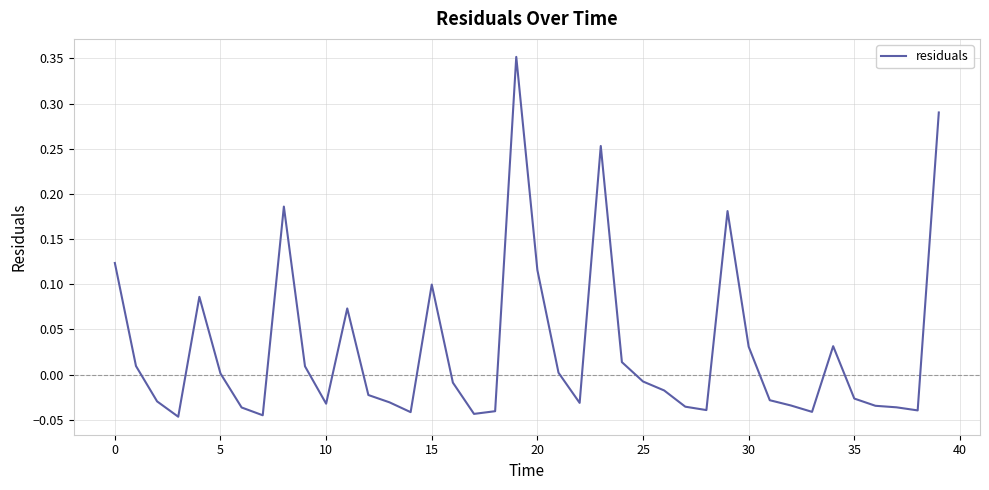

True or false: the data shows 0.0 at 5.

True